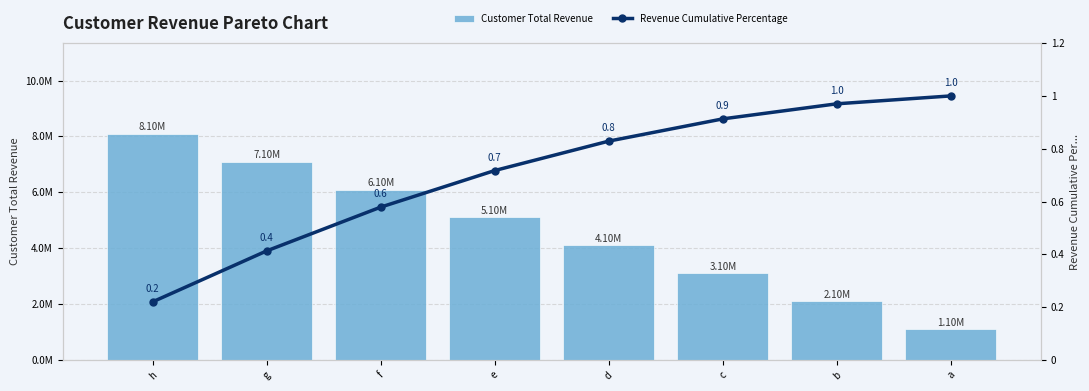

What is the approximate value of Revenue Cumulative Percentage at d?

0.8